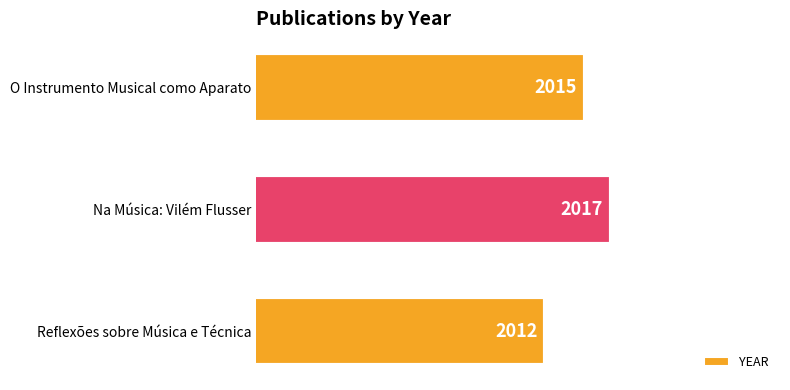

What is the change in value from Reflexões sobre Música e Técnica to O Instrumento Musical como Aparato?

+3